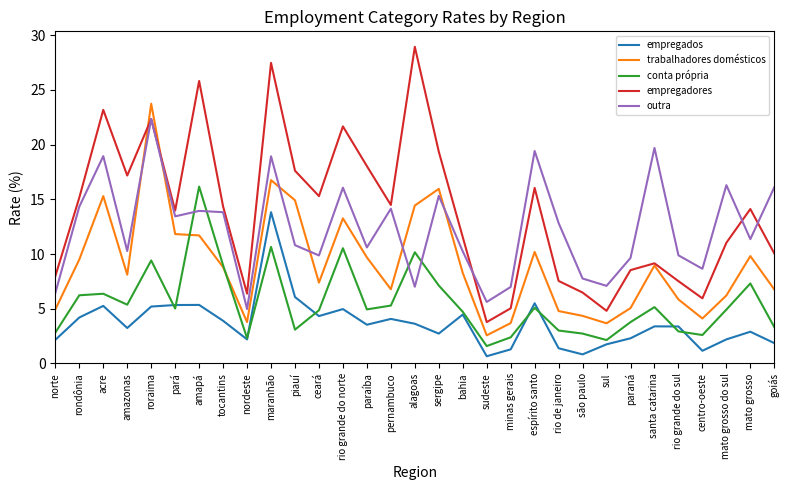

Rank the series by their maximum value, from highest to lowest.

empregadores, trabalhadores domésticos, outra, conta própria, empregados